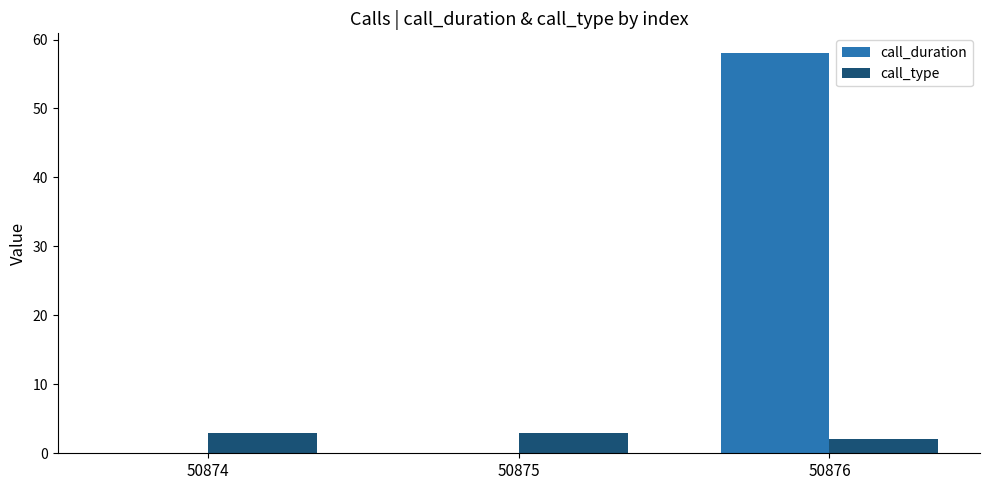

Between 50874 and 50876, which series saw the biggest shift?

call_duration